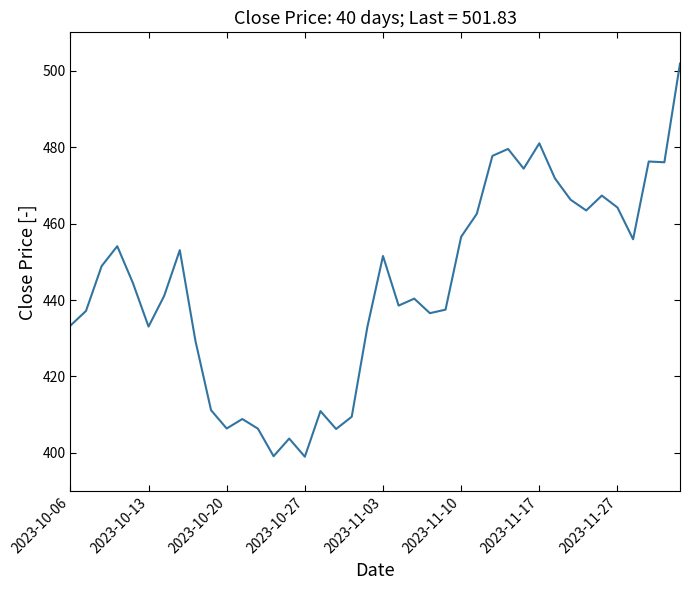

What is the smallest value displayed?

399.0